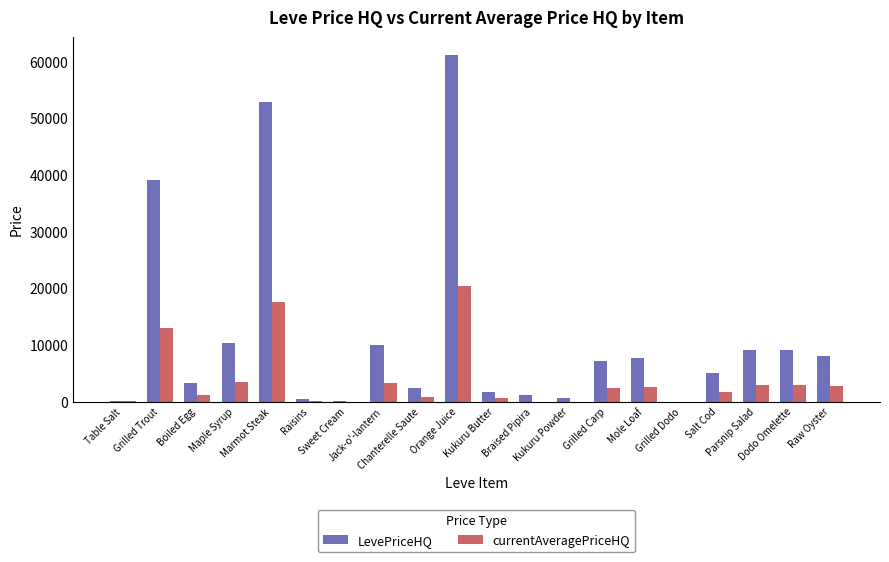

Count the number of data series in this chart.

2